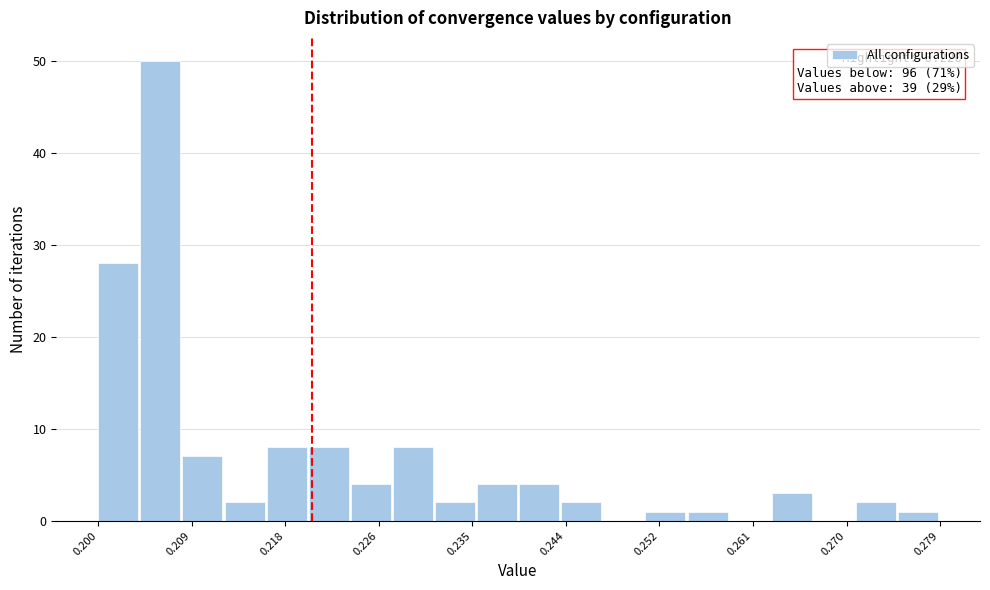

Around what value on the x-axis is the tallest bar? Give the approximate position of its centre, as read against the axis.

0.206